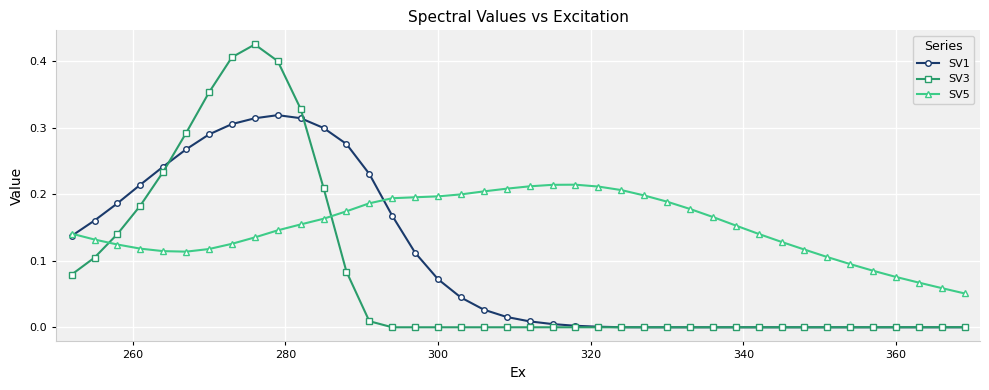

List the series in order of their peak value, lowest first.

SV5, SV1, SV3